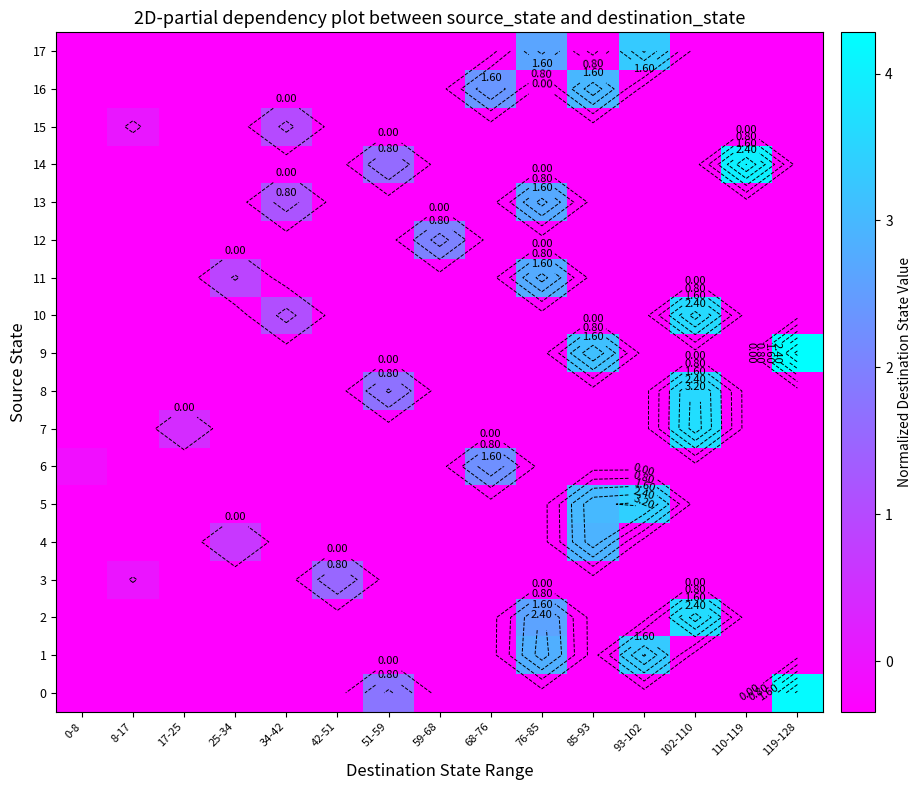

At how many categories does at least one series exceed 0?

14